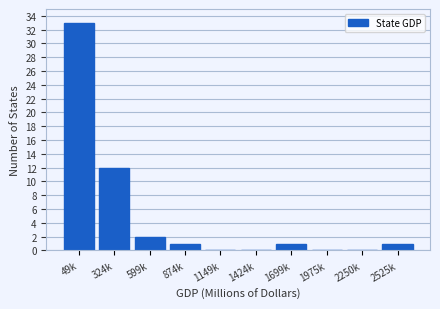

Reading left to right, what are all the values shown in this chart?

49k=33	324k=12	599k=2	874k=1	1149k=0	1424k=0	1699k=1	1975k=0	2250k=0	2525k=1